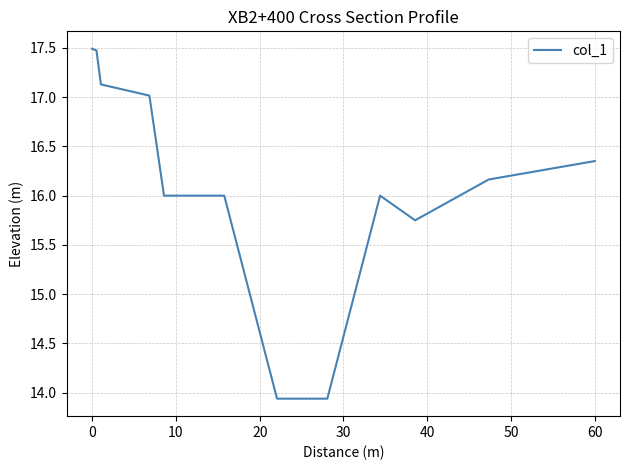

What is the maximum value shown in the chart?

17.5